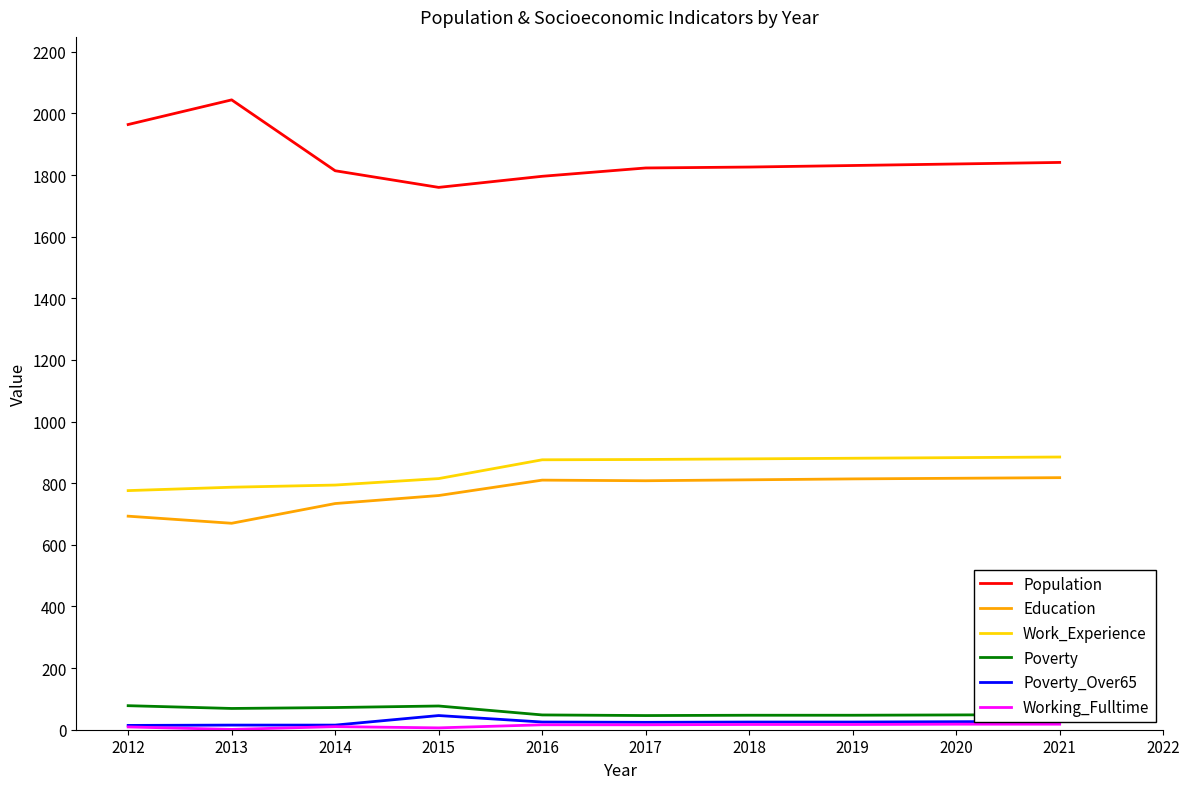

What is the spread (max minus min) of values at 2013?

2043